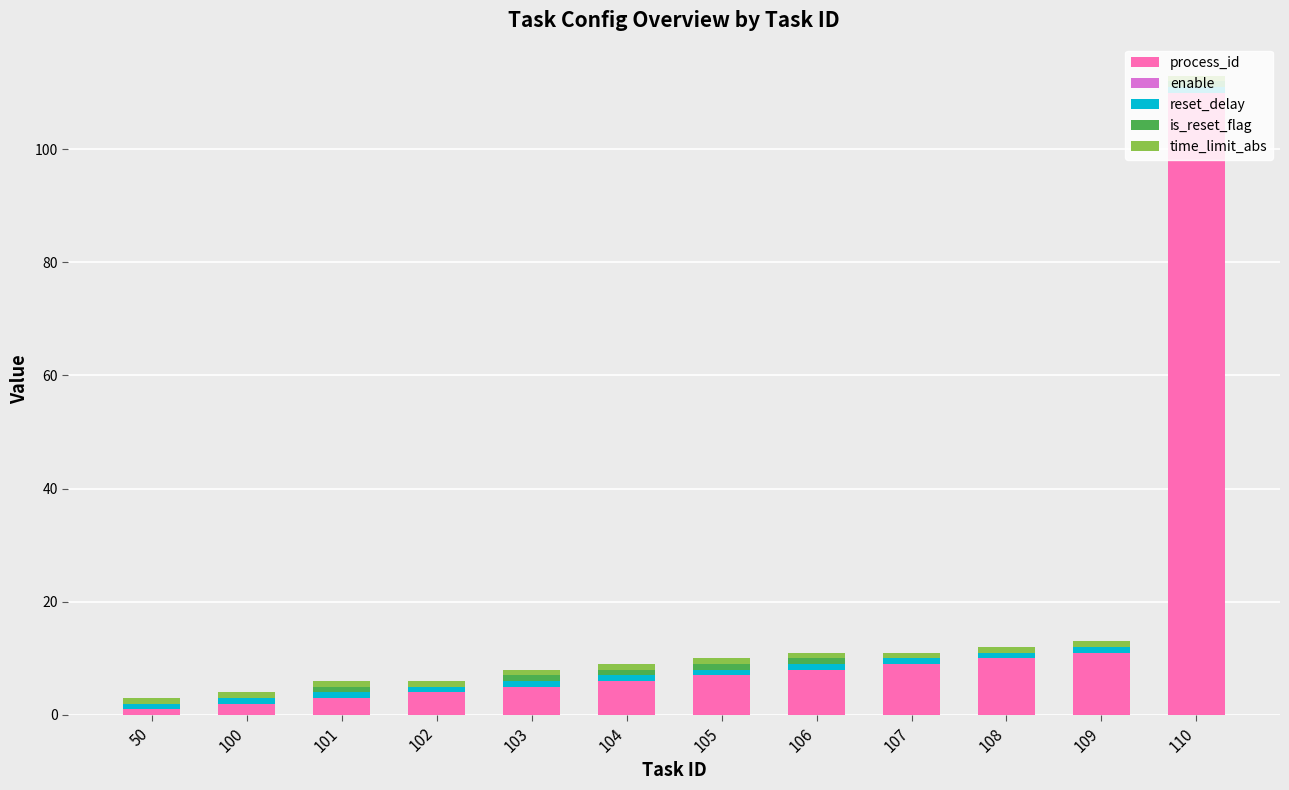

What is the sum of all process_id values?

176